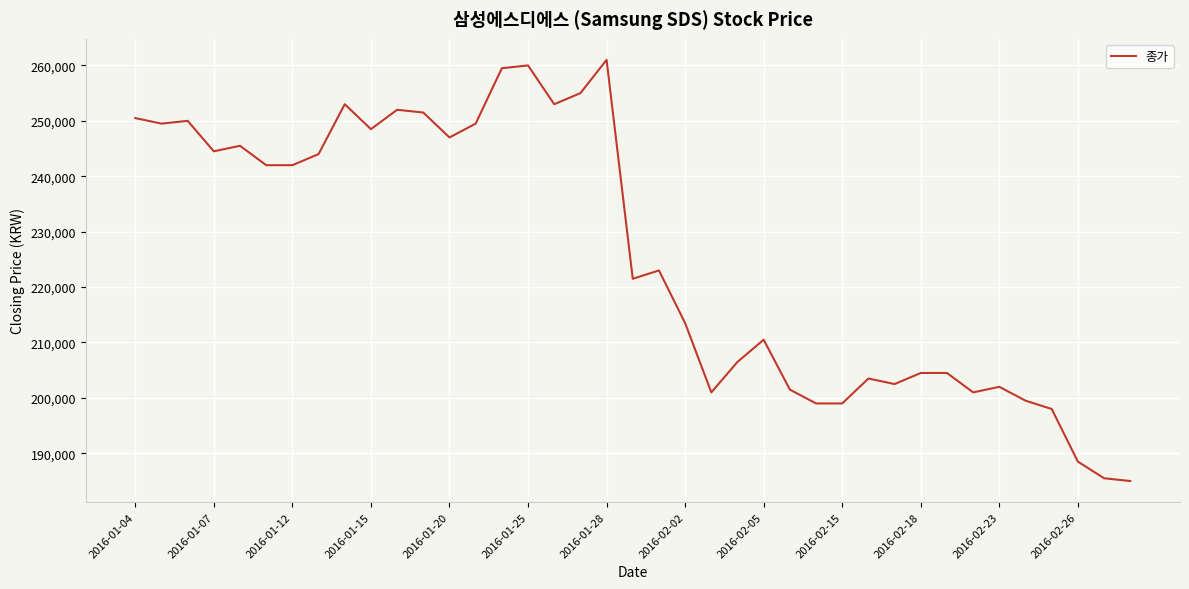

Does the chart display data point markers on the line(s)?

No